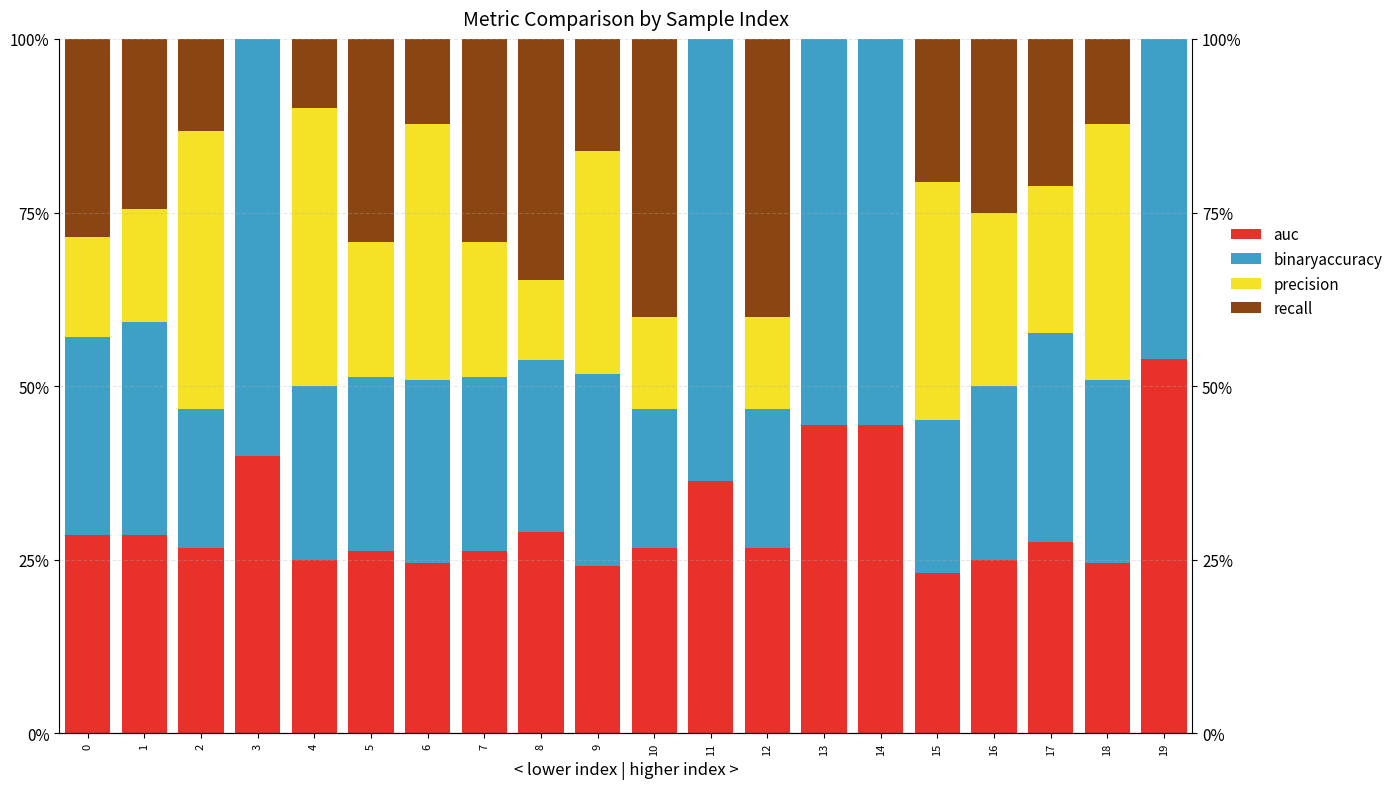

What is the difference between the highest and lowest values at 15?

0.1